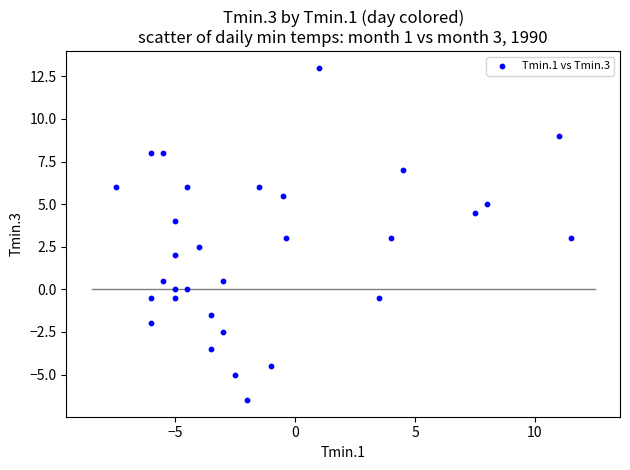

What is the range of X values (max minus min)?

19.0